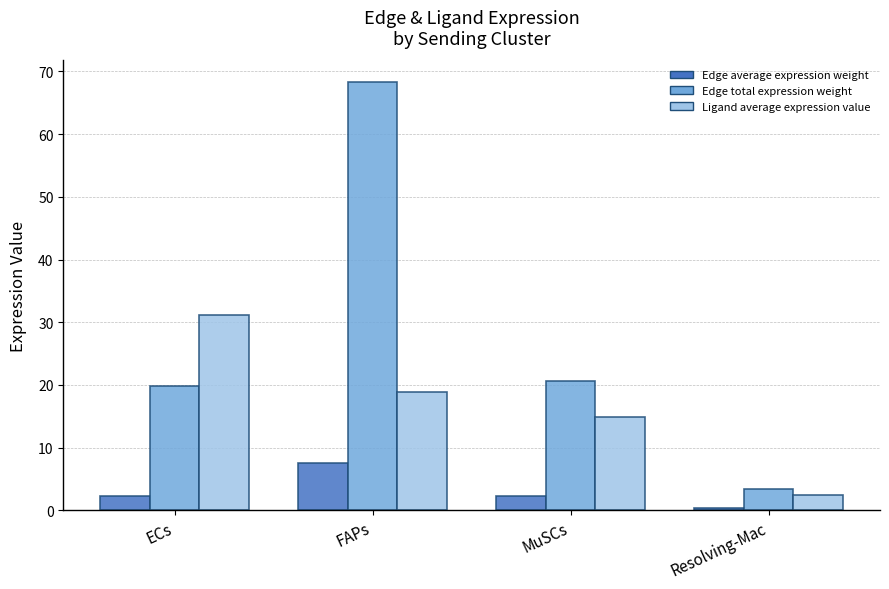

What is the sum of the Edge average expression weight values at FAPs and Resolving-Mac?

8.0